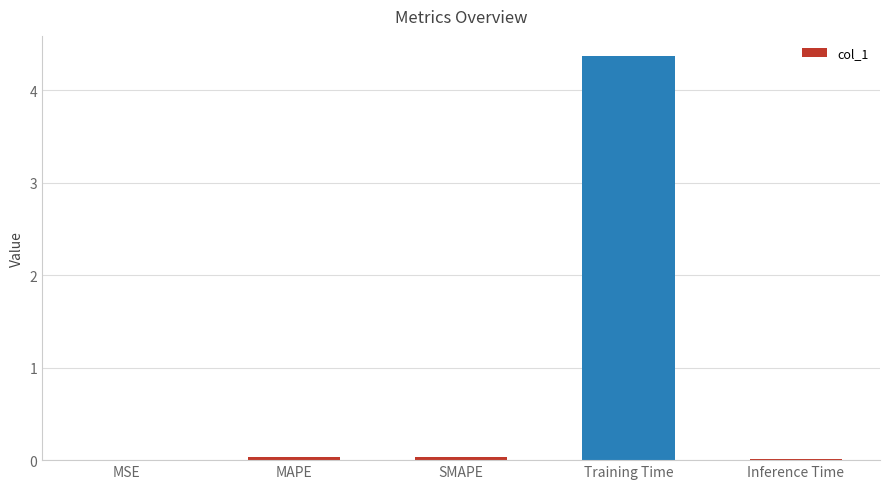

The value at Training Time is 4.4. True or false?

True